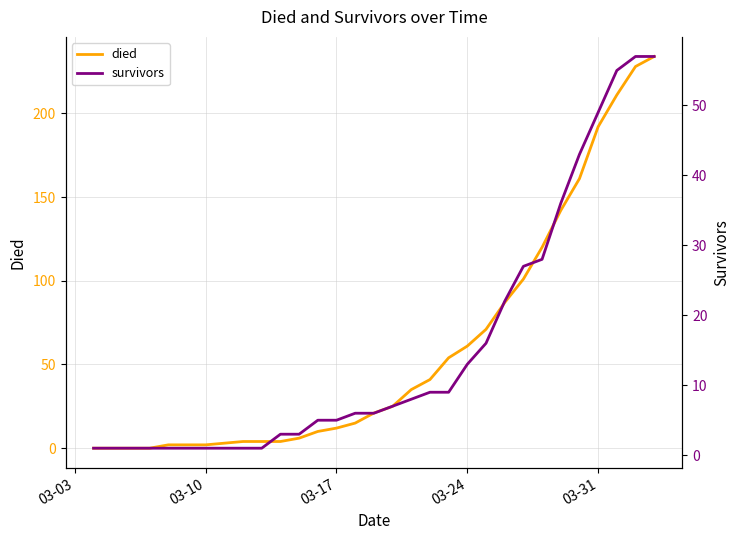

True or false: survivors has a value of 1 at 03-24.

False